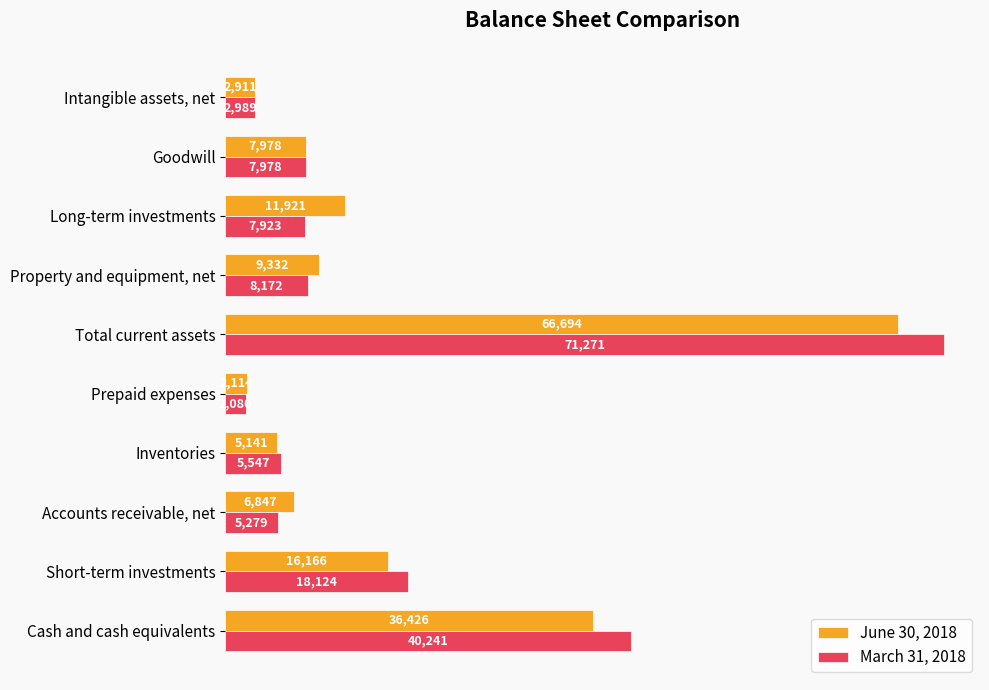

List the series in order of their overall mean, lowest first.

June 30, 2018, March 31, 2018